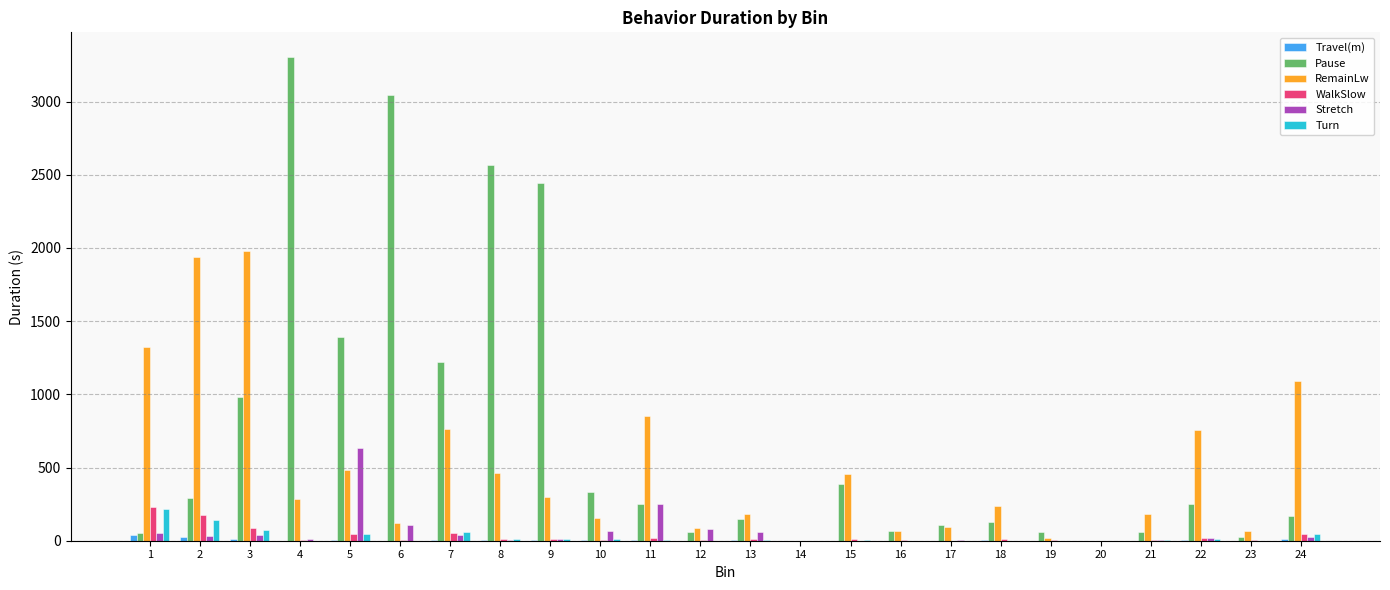

Which series has the largest total across all categories?

Pause